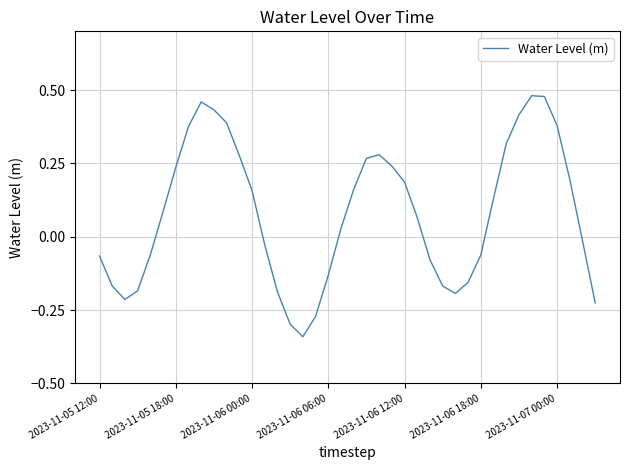

What is the sum of all values?

3.2